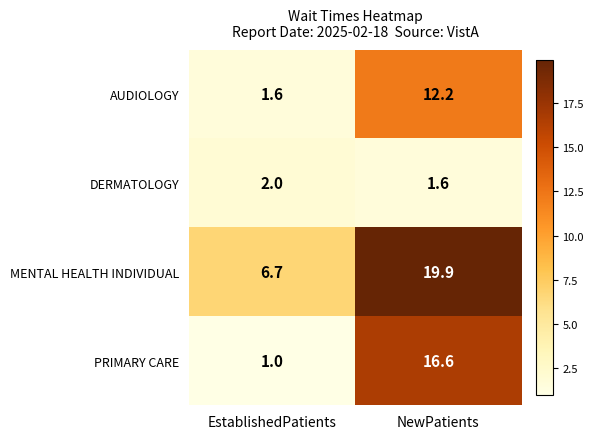

What is the average value of the MENTAL HEALTH INDIVIDUAL series?

13.3